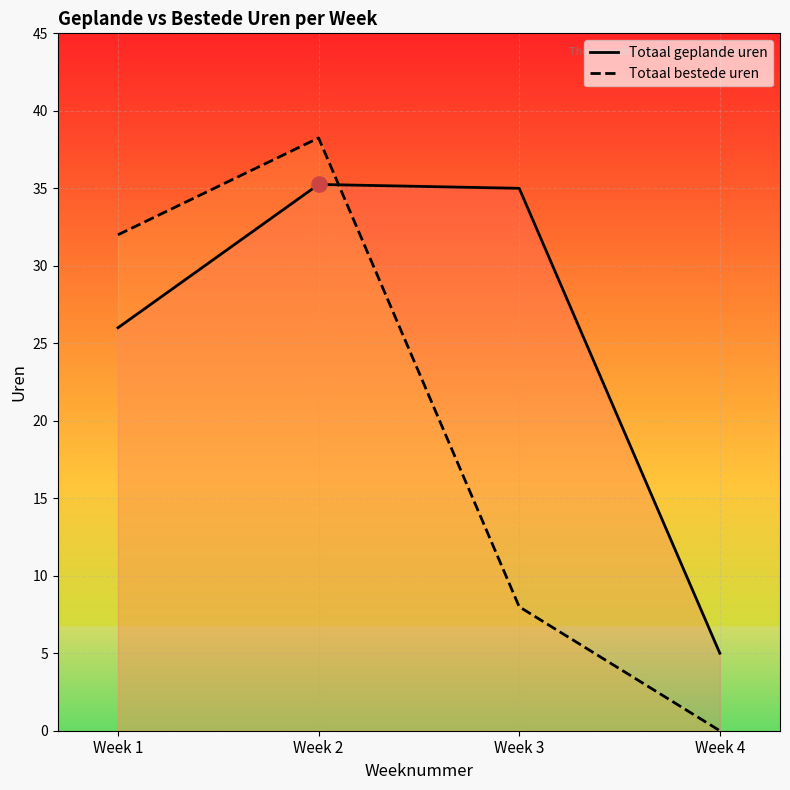

Which series reaches the maximum Y coordinate?

Totaal bestede uren